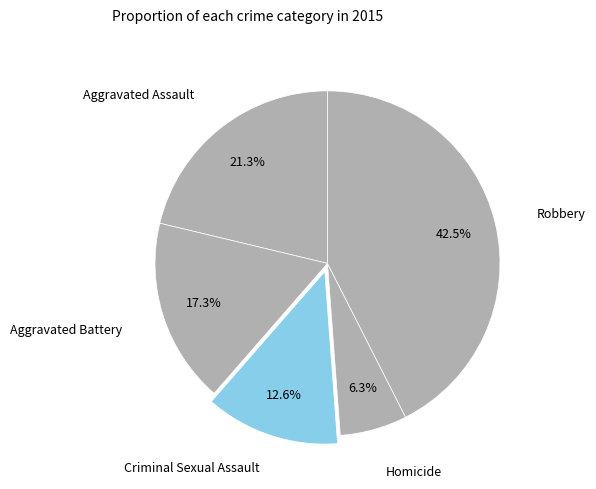

The Aggravated Assault slice represents 13% of the pie. True or false?

False